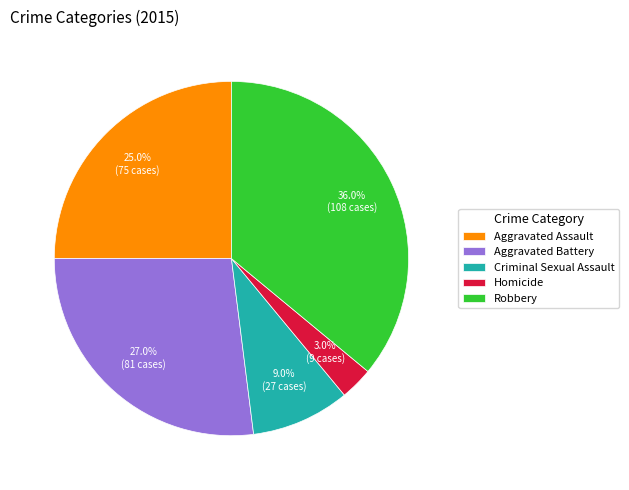

How many slices are in this pie chart?

5